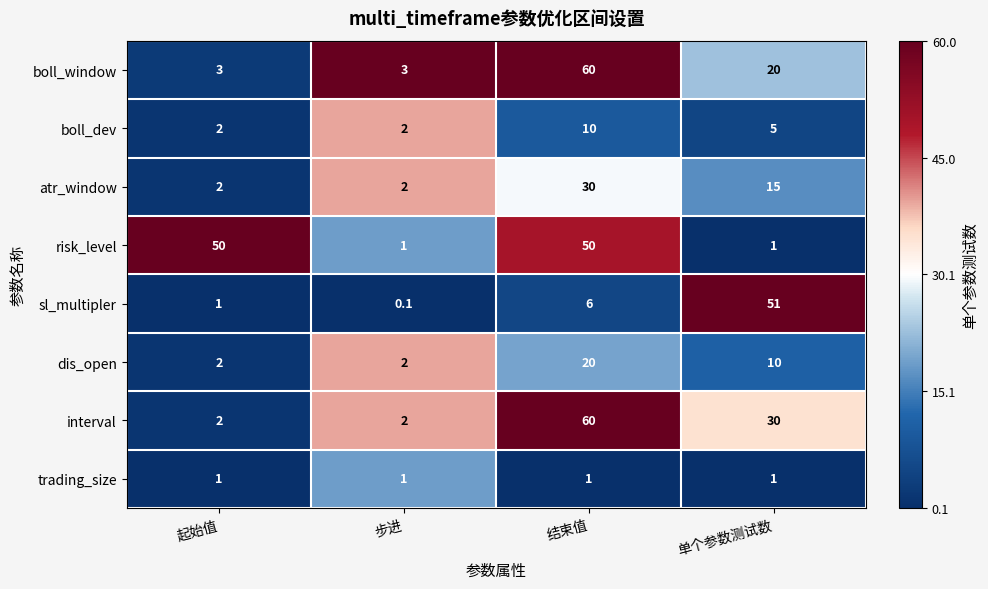

What is the difference between the highest and lowest values at 起始值?

49.0